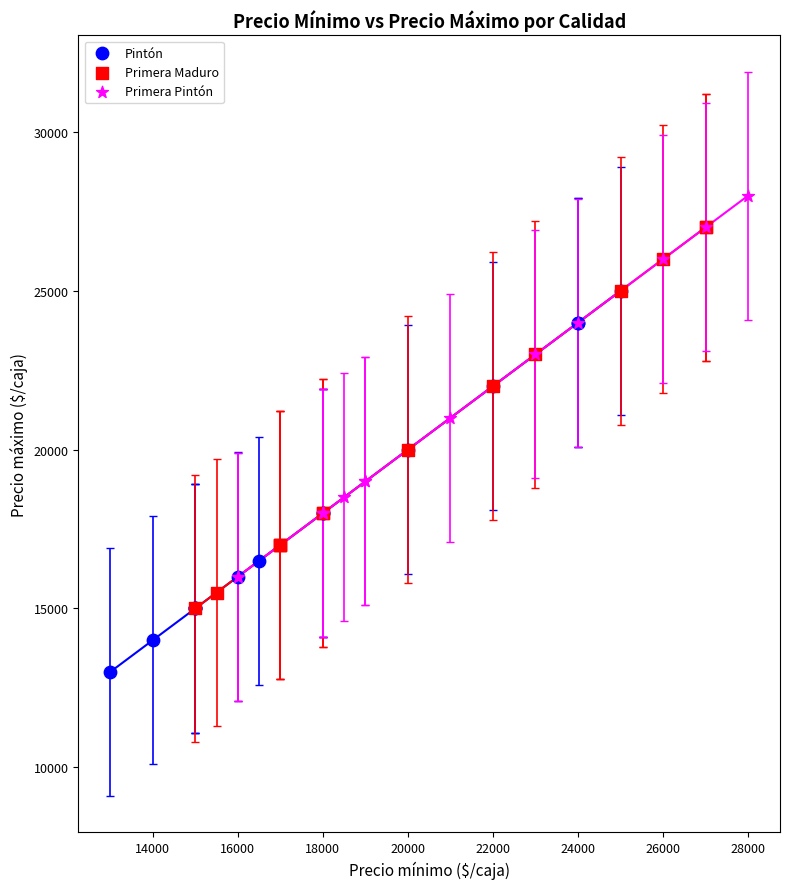

What are all the series names shown in the legend?

Pintón, Primera Maduro, Primera Pintón